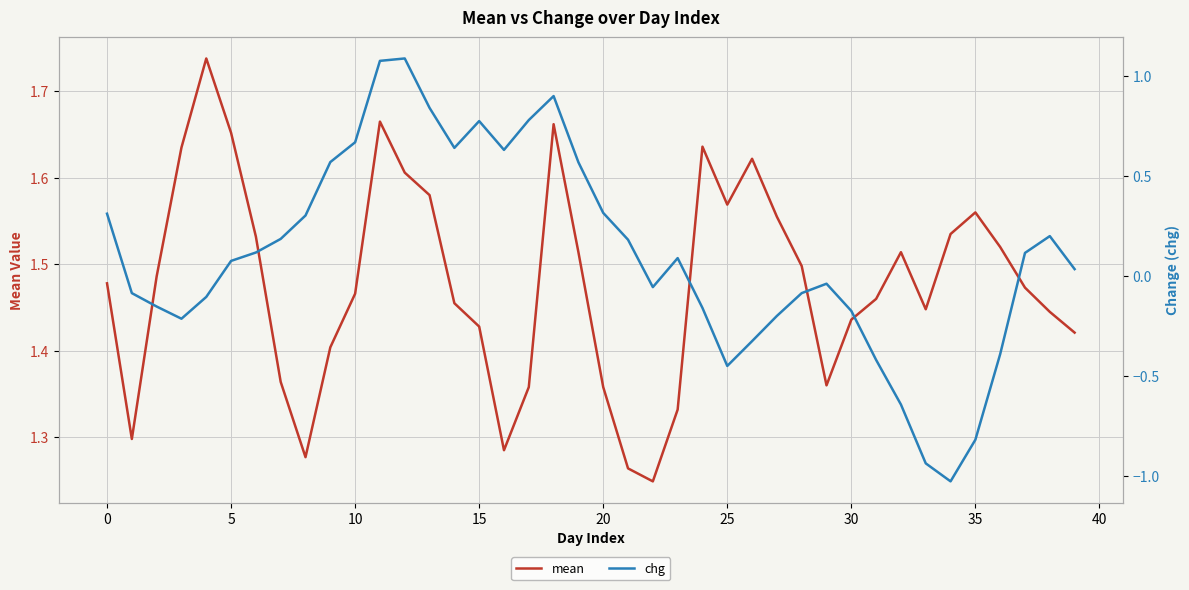

True or false: chg and mean cross at least once.

False